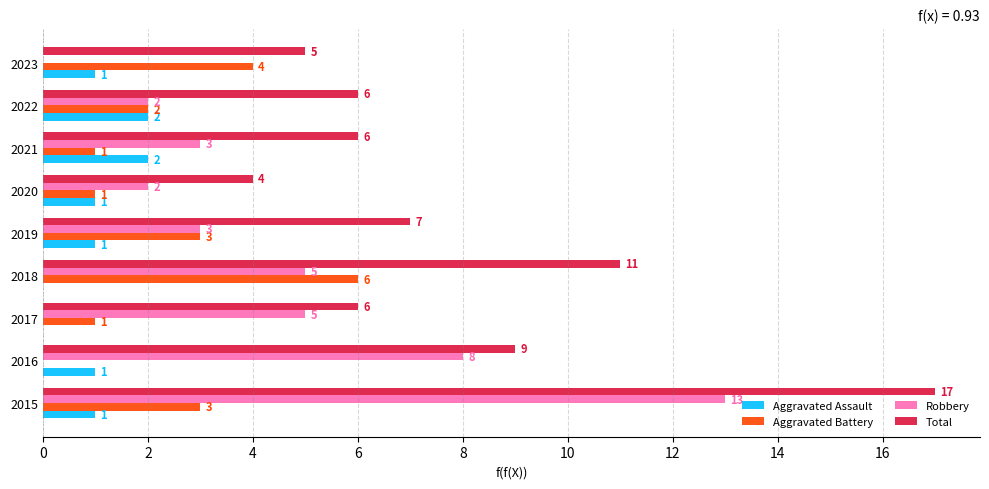

What is the sum of all Aggravated Battery values?

21